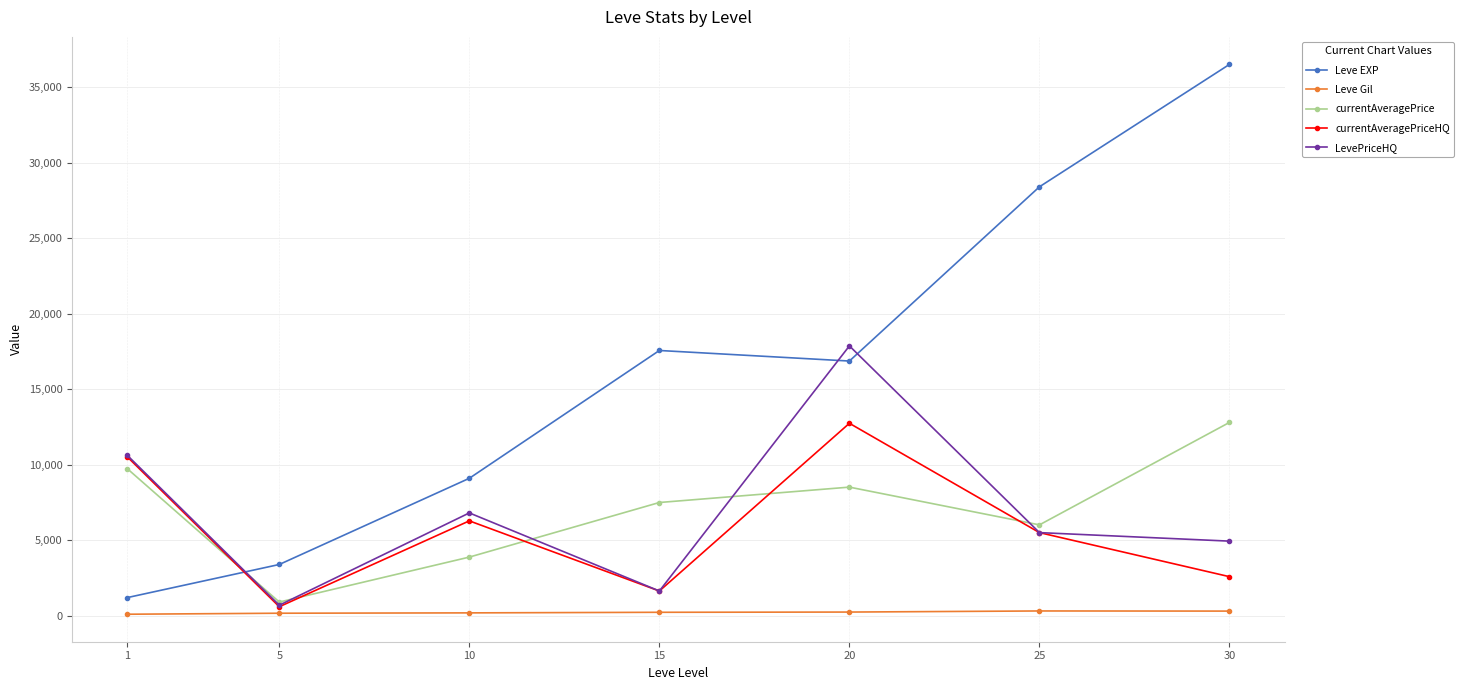

Which series has the largest total across all categories?

Leve EXP